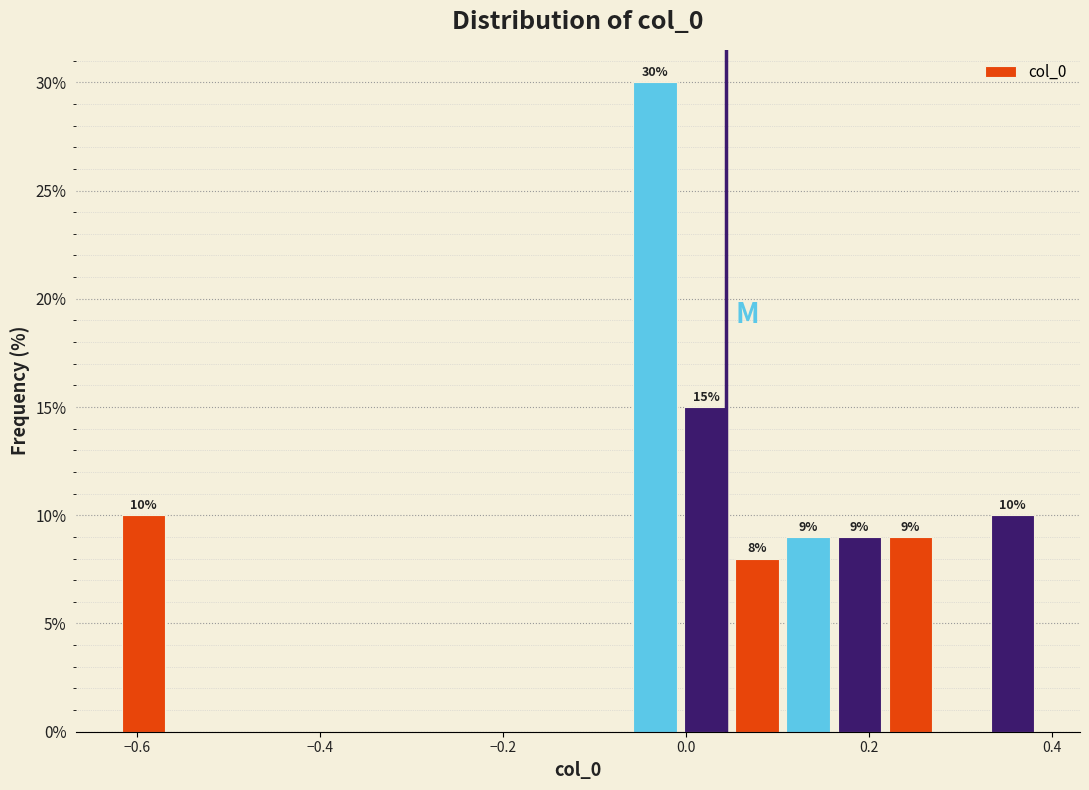

Around what value on the x-axis is the tallest bar? Give the approximate position of its centre, as read against the axis.

-0.04